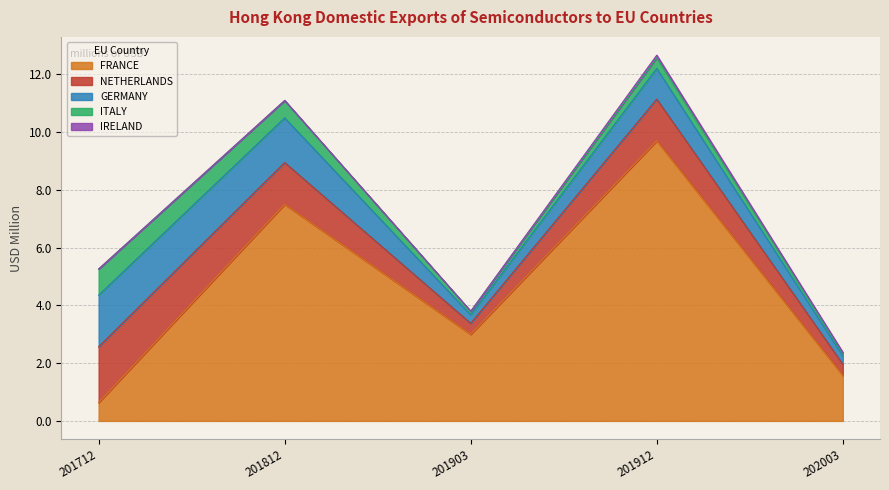

What position from the right is NETHERLANDS?

4